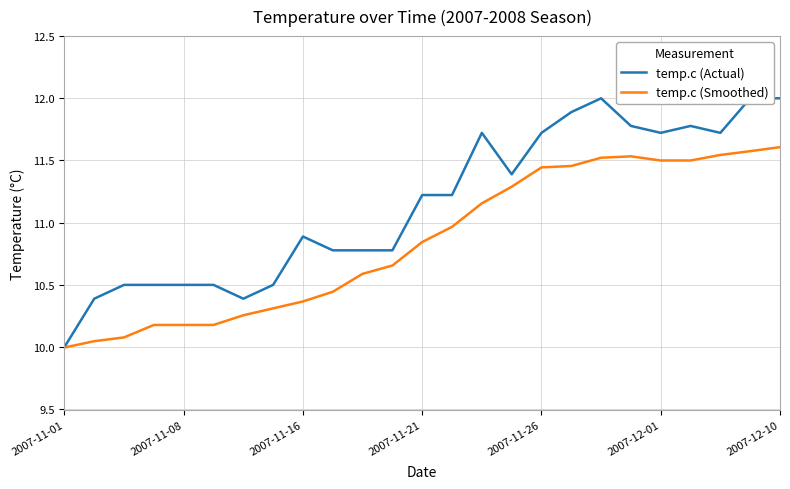

How many lines are shown in the chart?

2